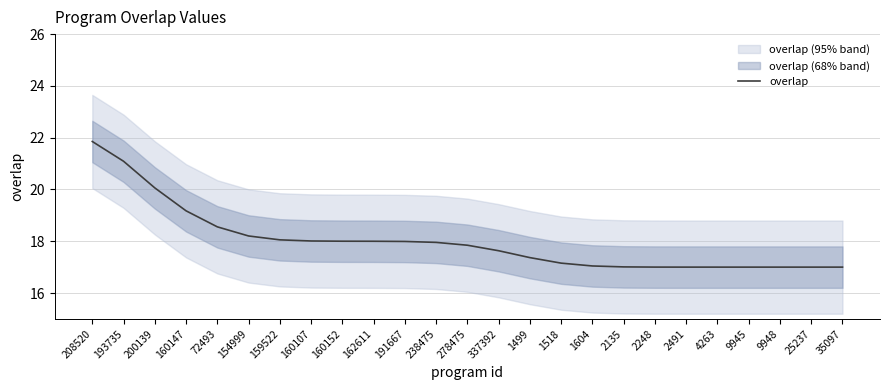

What is the value of the 24th point from the left?

17.0